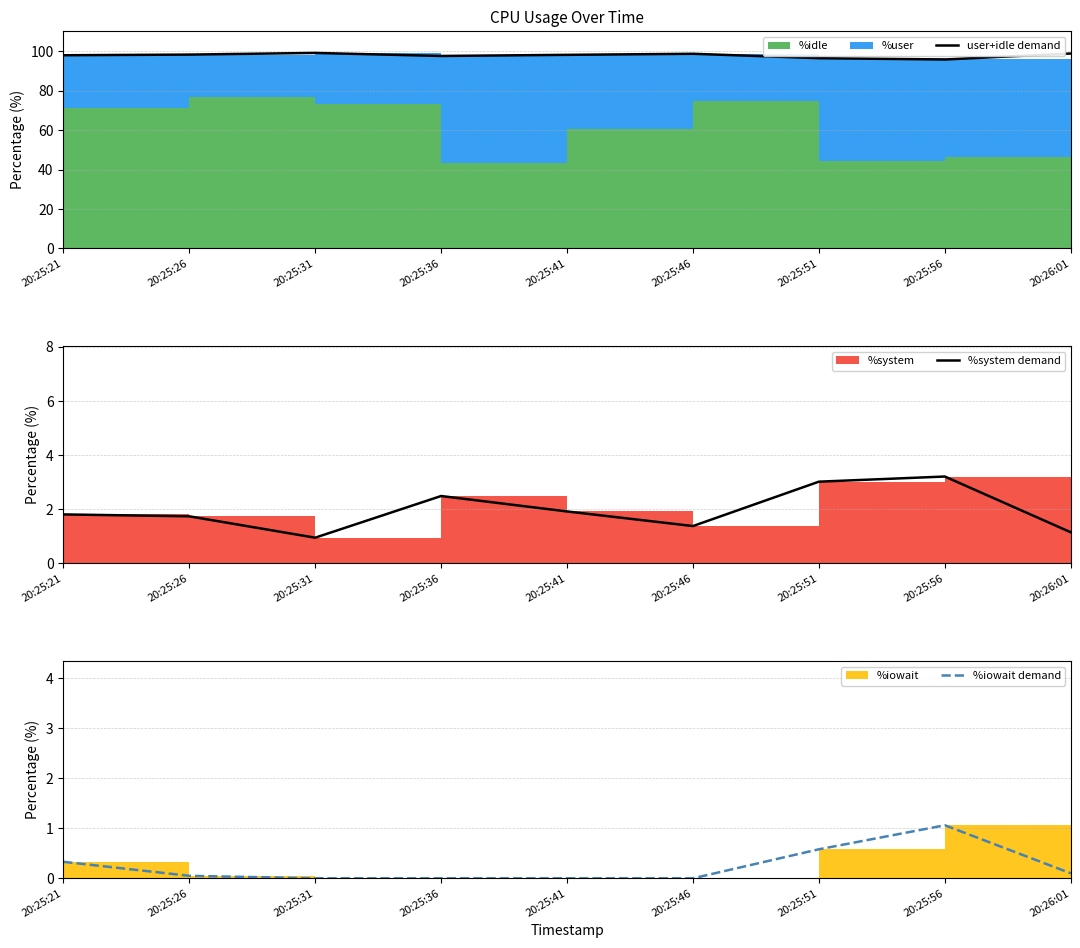

What is the total value across all series at 20:25:31?

100.0